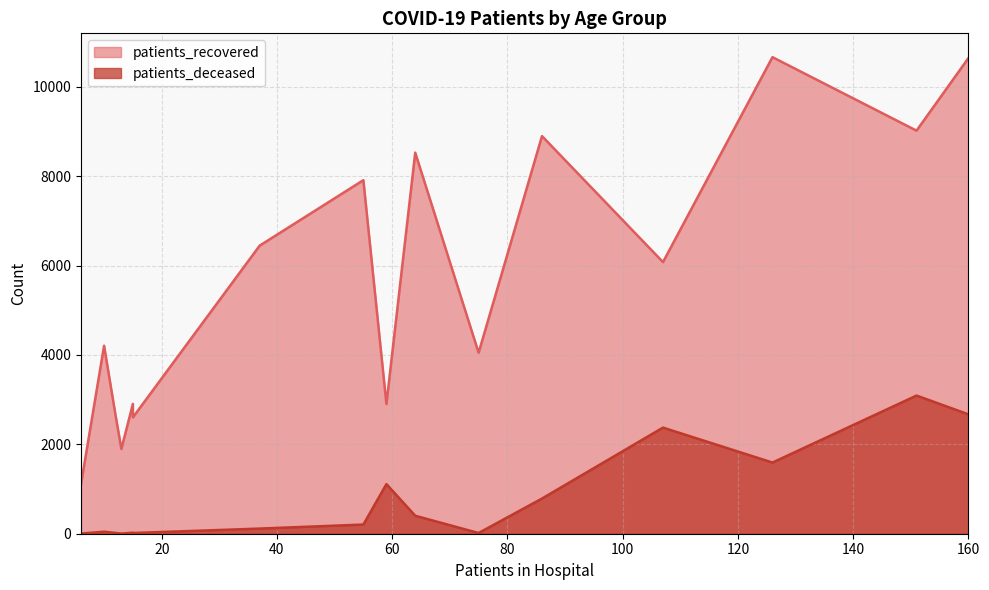

What is the sum of the patients_recovered values at 55 - 59 and <20?

11959